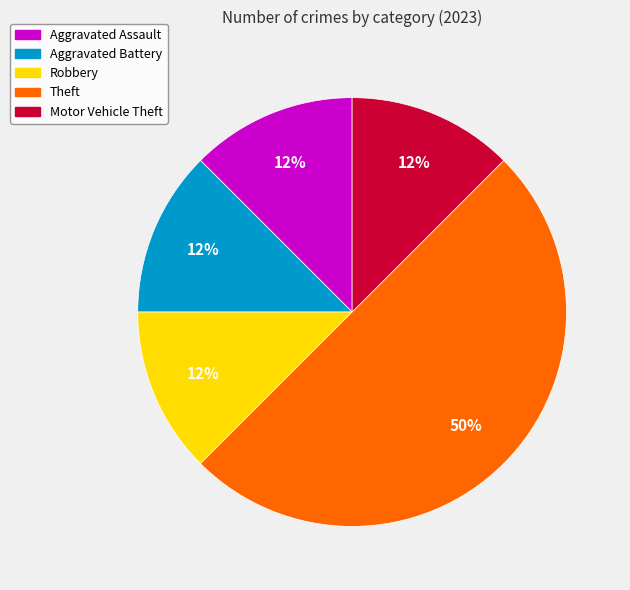

Between Aggravated Assault and Theft, which is larger?

Theft